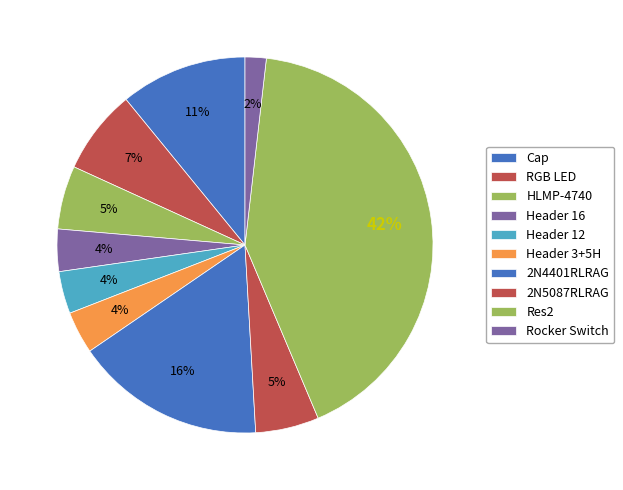

Which slice is the smallest?

Rocker Switch